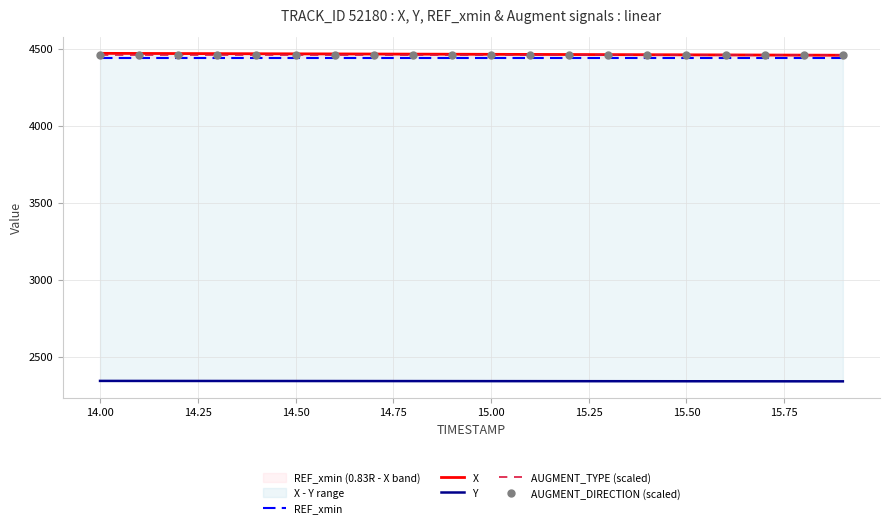

At how many categories does at least one series exceed 3622?

20